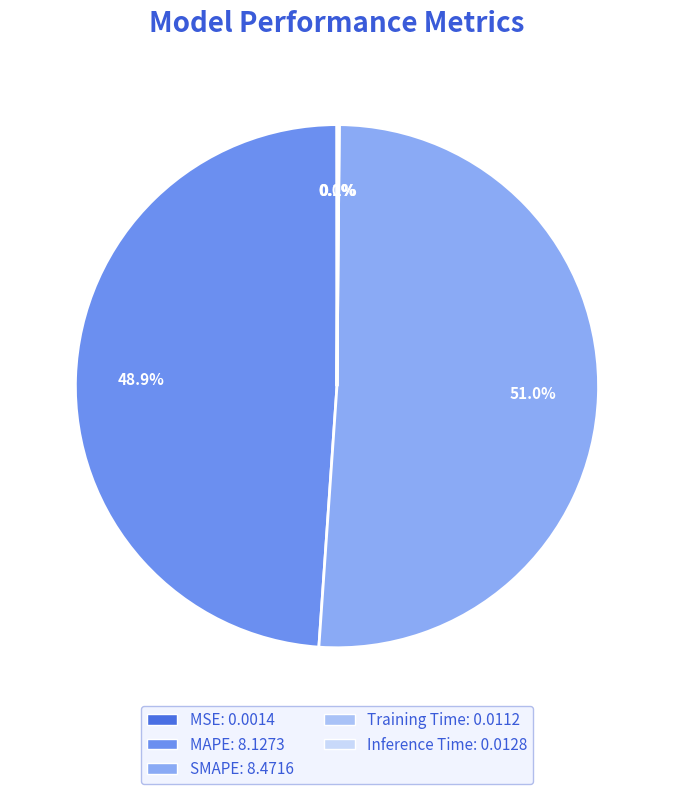

Which category has the biggest portion of the pie?

SMAPE